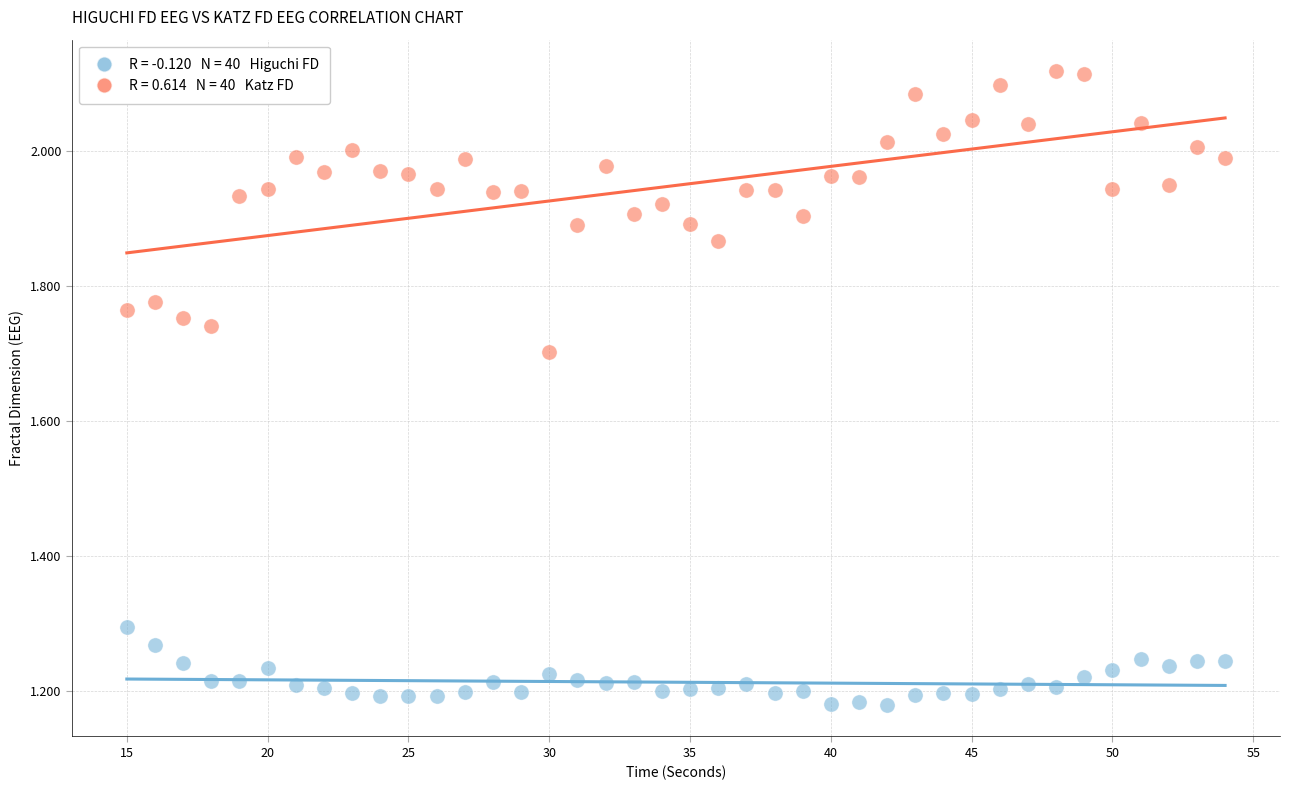

Across all data points, what is the range of X values (max minus min)?

39.0